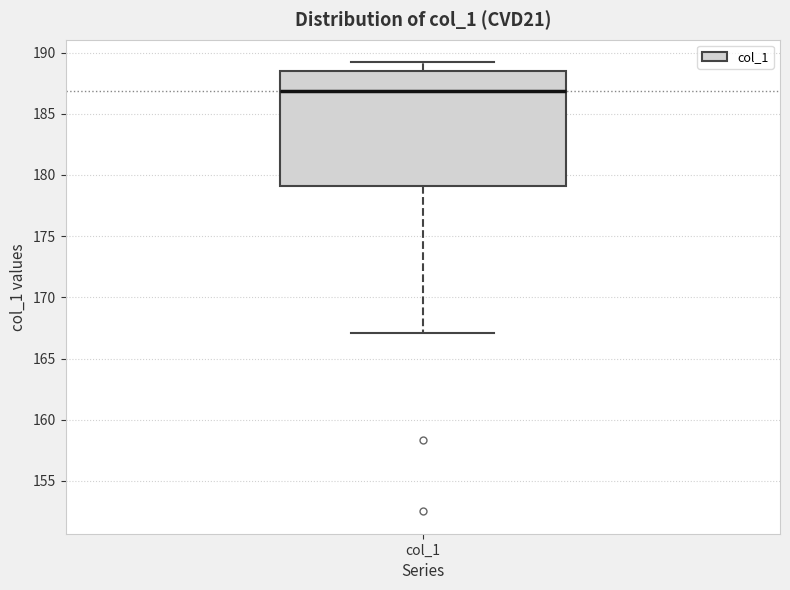

Read this box plot against the y-axis: the position of the median line, the range covered by the box, and the ends of both whiskers. The values are not printed on the chart, so give them approximately, as read against the axis.

median 187.0, box 179.0 to 188.5, whiskers 167.0 to 189.0